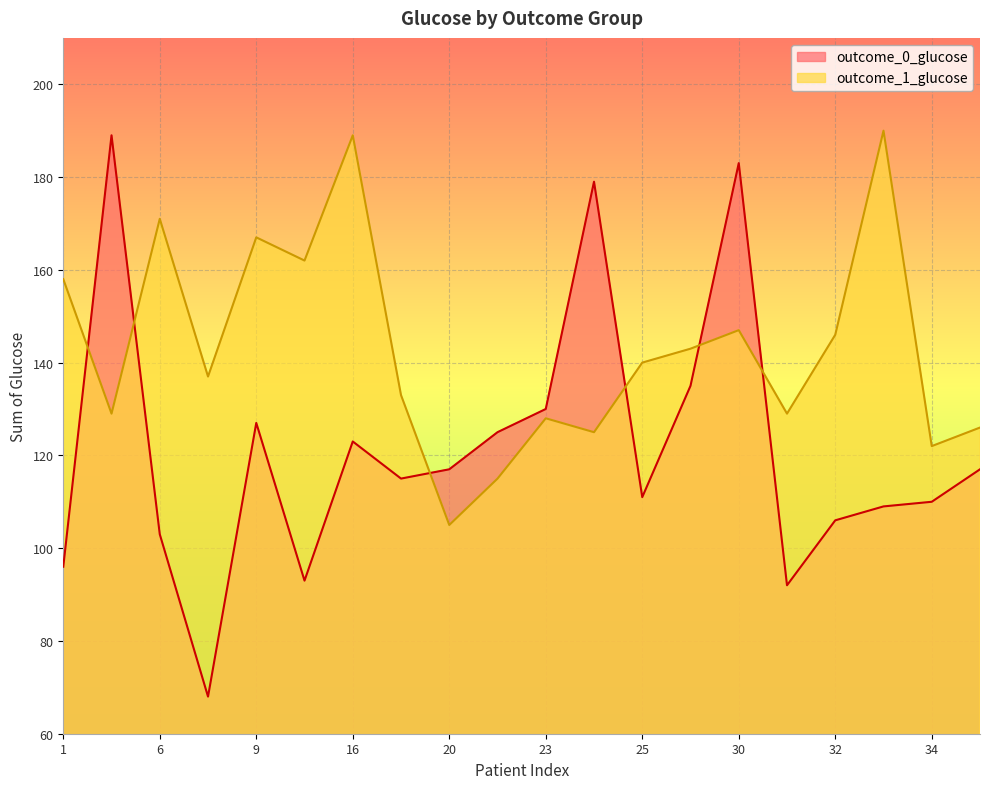

Where does the outcome_1_glucose series first go above 140?

1